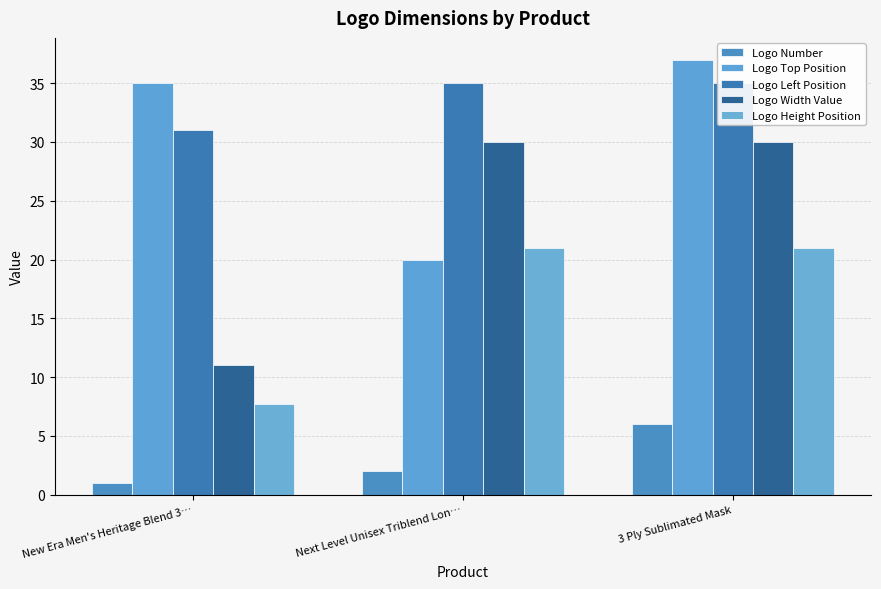

Where is Logo Left Position nearest to the value 33?

New Era Men's Heritage Blend 3…